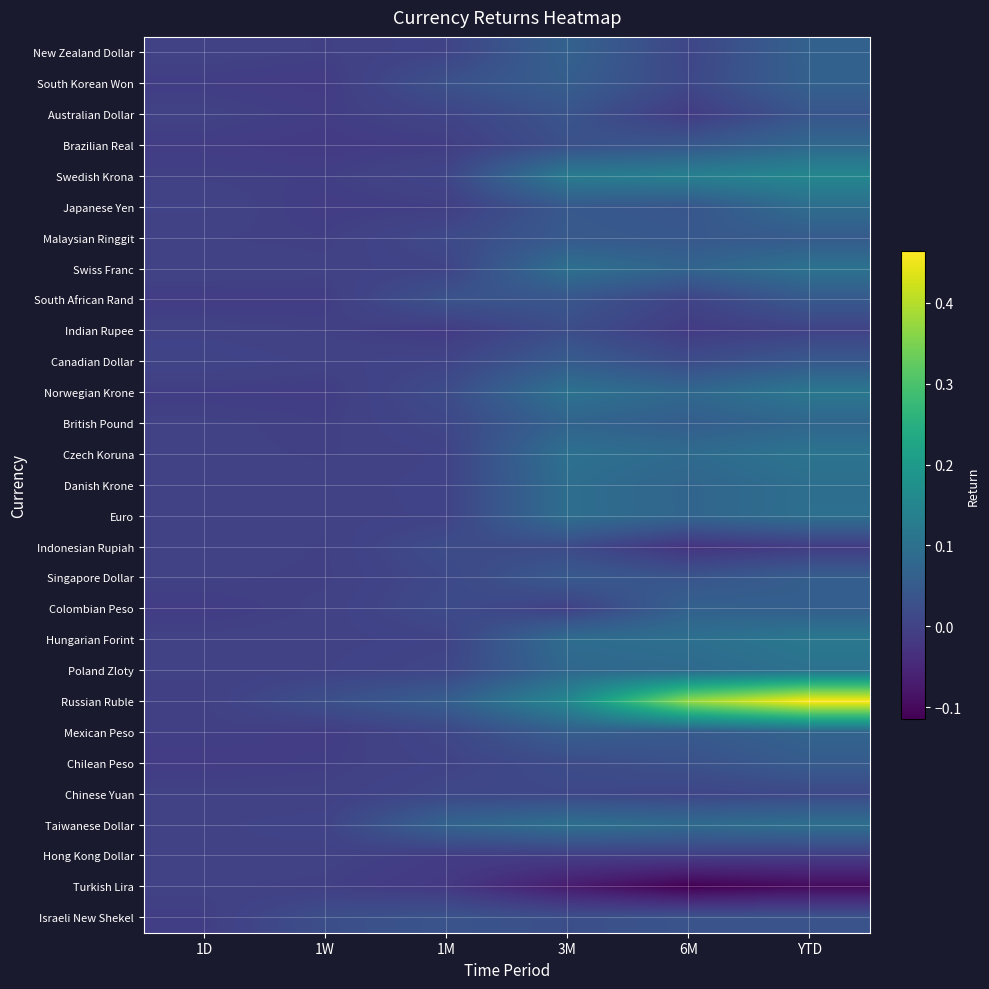

Reading left to right, what are all the values shown in this chart?

New Zealand Dollar: 1D=-0.0	1W=-0.0	1M=0.0	3M=0.1	6M=0.0	YTD=0.1
South Korean Won: 1D=-0.0	1W=-0.0	1M=0.0	3M=0.1	6M=0.0	YTD=0.1
Australian Dollar: 1D=-0.0	1W=-0.0	1M=0.0	3M=0.0	6M=-0.0	YTD=0.0
Brazilian Real: 1D=-0.0	1W=-0.0	1M=-0.0	3M=0.0	6M=0.0	YTD=0.1
Swedish Krona: 1D=-0.0	1W=-0.0	1M=0.0	3M=0.1	6M=0.1	YTD=0.2
Japanese Yen: 1D=0.0	1W=-0.0	1M=-0.0	3M=0.0	6M=0.0	YTD=0.1
Malaysian Ringgit: 1D=-0.0	1W=-0.0	1M=0.0	3M=0.0	6M=0.0	YTD=0.1
Swiss Franc: 1D=0.0	1W=-0.0	1M=0.0	3M=0.1	6M=0.1	YTD=0.1
South African Rand: 1D=-0.0	1W=-0.0	1M=0.0	3M=0.0	6M=0.0	YTD=0.0
Indian Rupee: 1D=-0.0	1W=-0.0	1M=-0.0	3M=0.0	6M=-0.0	YTD=0.0
Canadian Dollar: 1D=0.0	1W=-0.0	1M=0.0	3M=0.1	6M=0.0	YTD=0.0
Norwegian Krone: 1D=-0.0	1W=-0.0	1M=0.0	3M=0.1	6M=0.1	YTD=0.1
British Pound: 1D=-0.0	1W=-0.0	1M=0.0	3M=0.1	6M=0.1	YTD=0.1
Czech Koruna: 1D=-0.0	1W=-0.0	1M=0.0	3M=0.1	6M=0.1	YTD=0.1
Danish Krone: 1D=-0.0	1W=-0.0	1M=0.0	3M=0.1	6M=0.1	YTD=0.1
Euro: 1D=-0.0	1W=-0.0	1M=0.0	3M=0.1	6M=0.1	YTD=0.1
Indonesian Rupiah: 1D=0.0	1W=-0.0	1M=0.0	3M=0.0	6M=-0.0	YTD=-0.0
Singapore Dollar: 1D=-0.0	1W=-0.0	1M=0.0	3M=0.0	6M=0.0	YTD=0.1
Colombian Peso: 1D=-0.0	1W=-0.0	1M=0.0	3M=-0.0	6M=0.1	YTD=0.1
Hungarian Forint: 1D=-0.0	1W=-0.0	1M=0.0	3M=0.1	6M=0.1	YTD=0.1
Poland Zloty: 1D=-0.0	1W=0.0	1M=0.0	3M=0.1	6M=0.1	YTD=0.1
Russian Ruble: 1D=-0.0	1W=0.0	1M=0.1	3M=0.2	6M=0.4	YTD=0.5
Mexican Peso: 1D=-0.0	1W=-0.0	1M=0.0	3M=0.1	6M=0.0	YTD=0.1
Chilean Peso: 1D=-0.0	1W=-0.0	1M=0.0	3M=0.0	6M=0.0	YTD=0.1
Chinese Yuan: 1D=-0.0	1W=-0.0	1M=0.0	3M=0.0	6M=0.0	YTD=0.0
Taiwanese Dollar: 1D=0.0	1W=0.0	1M=0.1	3M=0.1	6M=0.1	YTD=0.1
Hong Kong Dollar: 1D=0.0	1W=-0.0	1M=-0.0	3M=-0.0	6M=-0.0	YTD=-0.0
Turkish Lira: 1D=-0.0	1W=-0.0	1M=-0.0	3M=-0.1	6M=-0.1	YTD=-0.1
Israeli New Shekel: 1D=-0.0	1W=0.0	1M=0.0	3M=0.0	6M=0.0	YTD=0.0